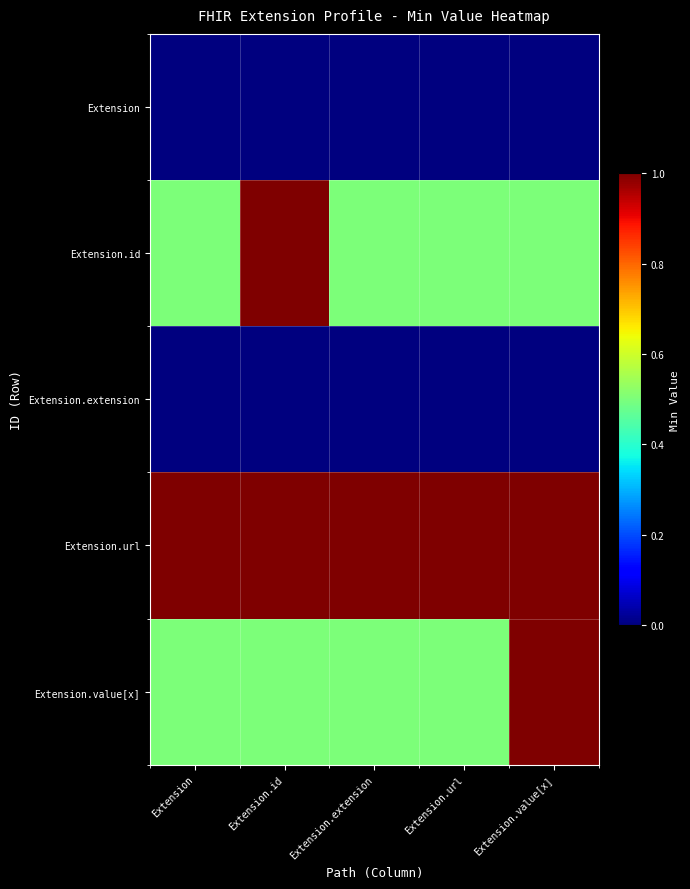

How many series are shown in this chart?

5